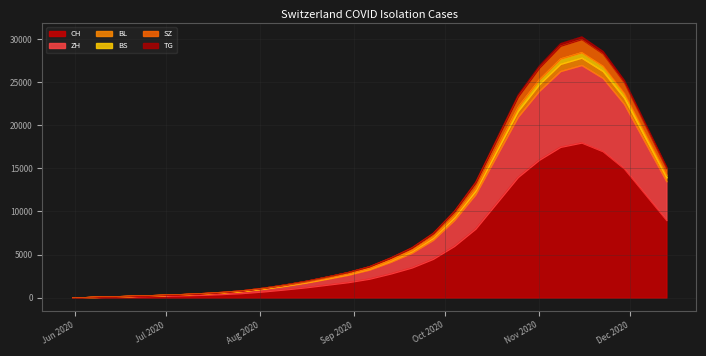

How many lines are shown in the chart?

6